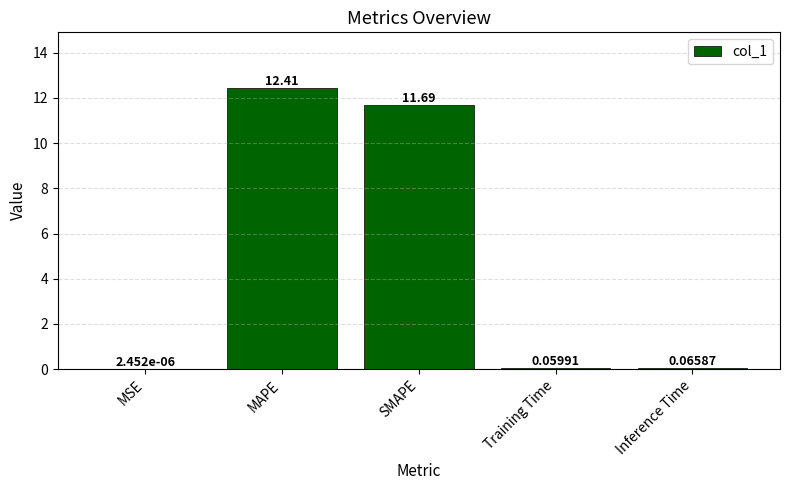

At which category does the chart reach its peak across all series?

MAPE